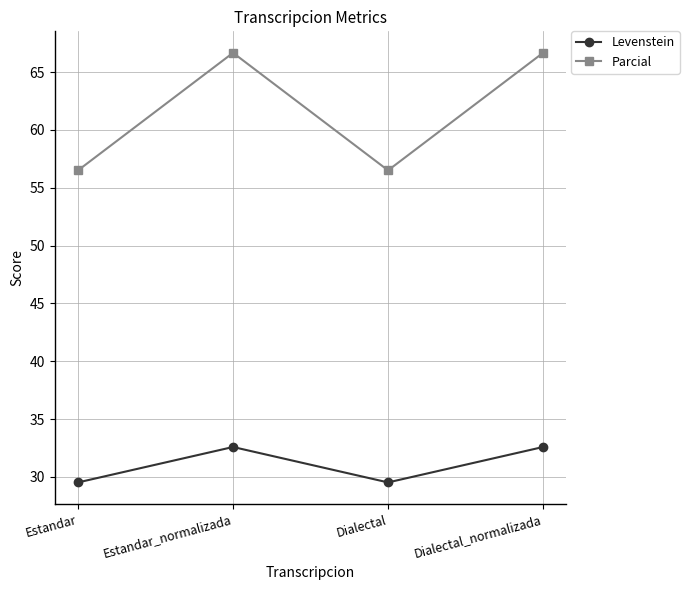

What is the difference between the Levenstein values at Estandar and Estandar_normalizada?

3.1